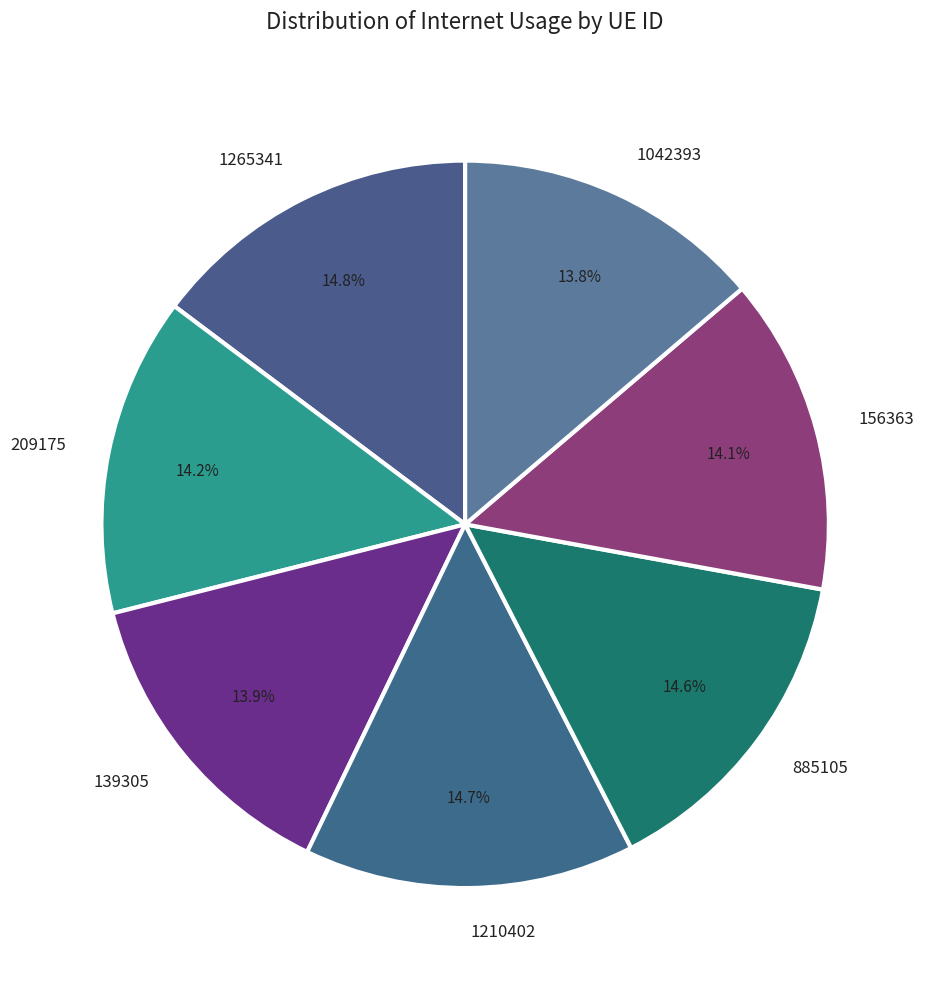

Combined, do 139305 and 1265341 account for over 50%?

No